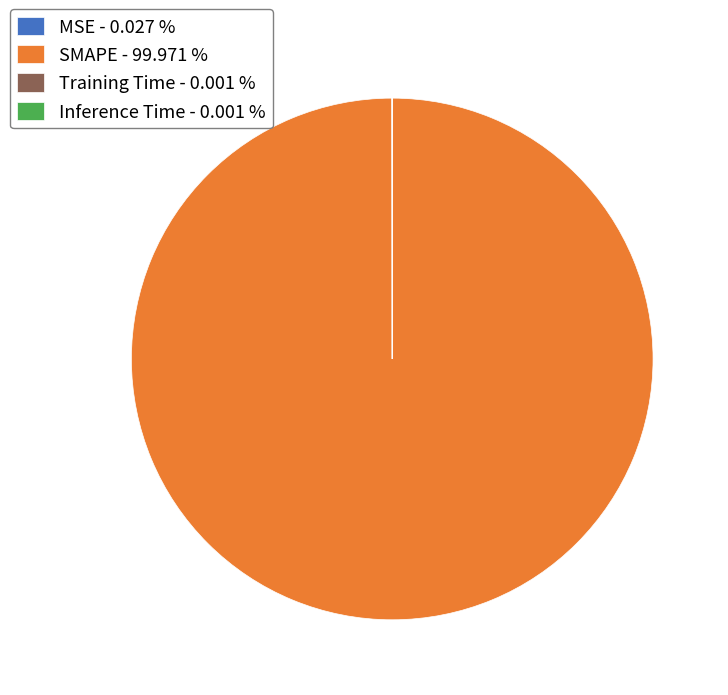

Does any single category account for the majority?

Yes